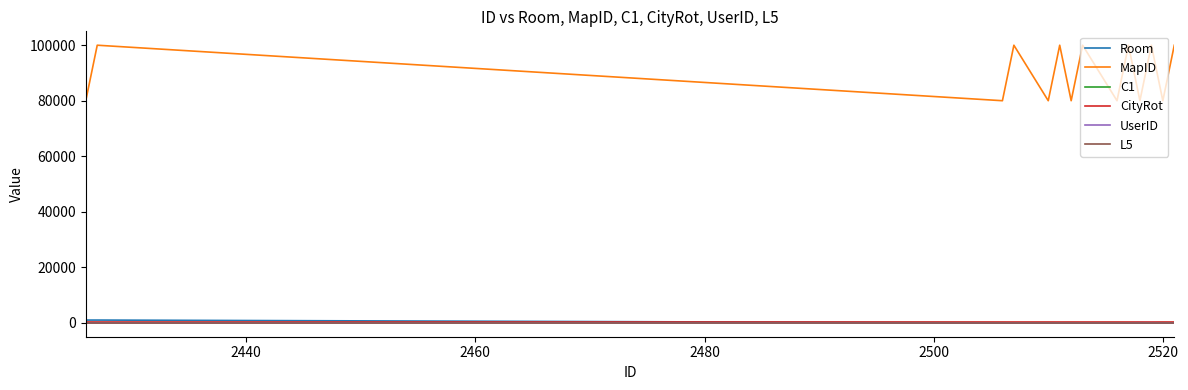

What is the difference between the maximum and minimum values in the UserID series?

28